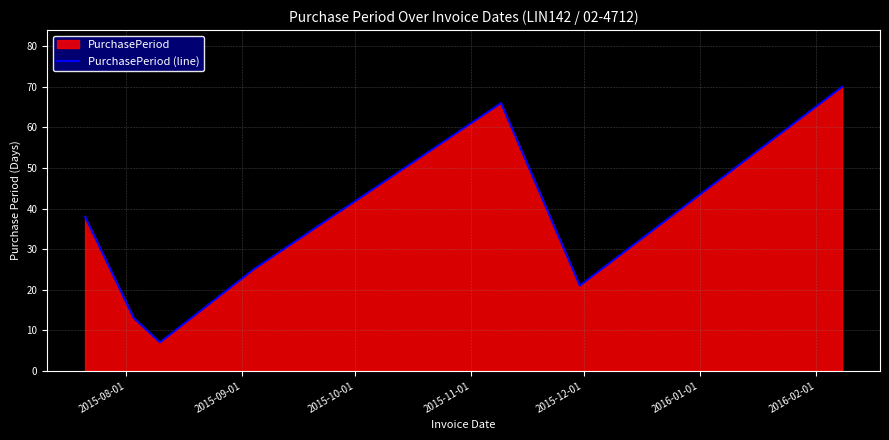

How many points are lower than both their immediate neighbors (excluding endpoints)?

2